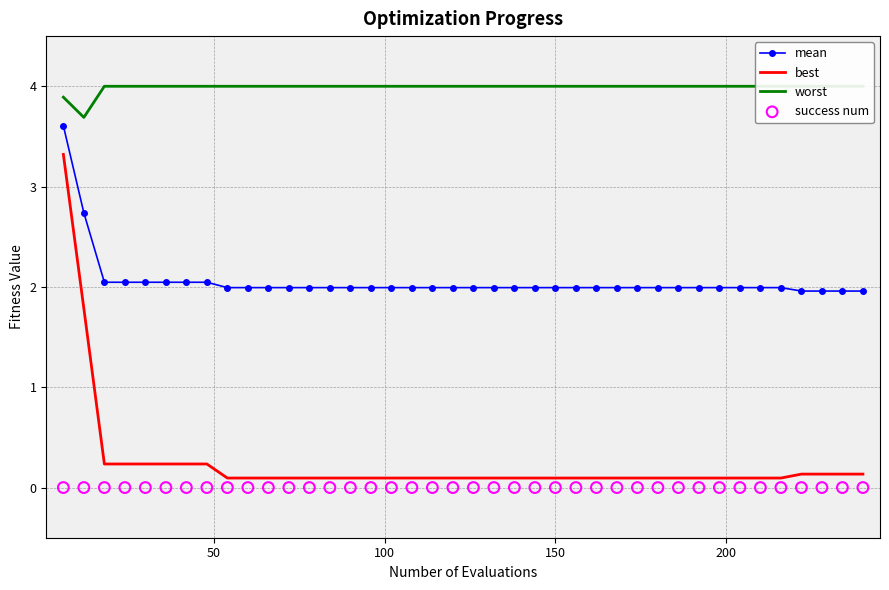

At how many categories does at least one series exceed 3?

40